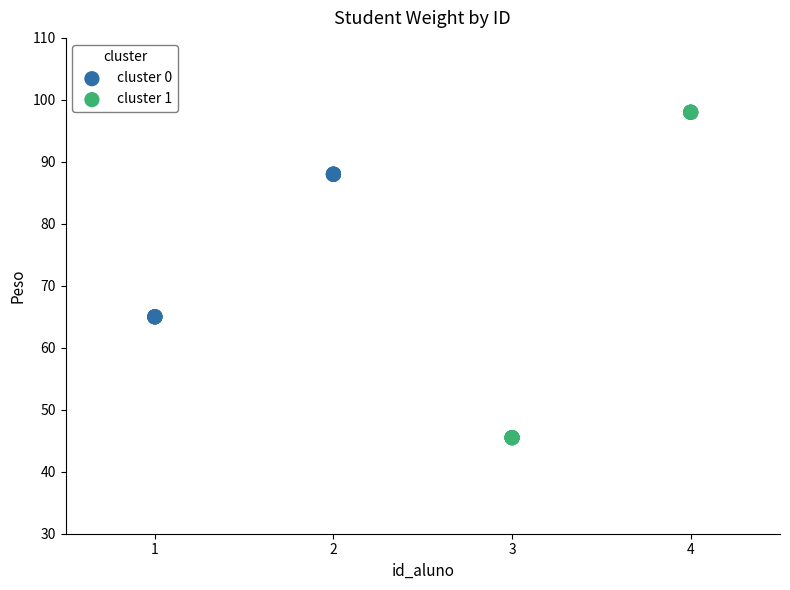

Which series has the largest Y range (max minus min)?

cluster 1